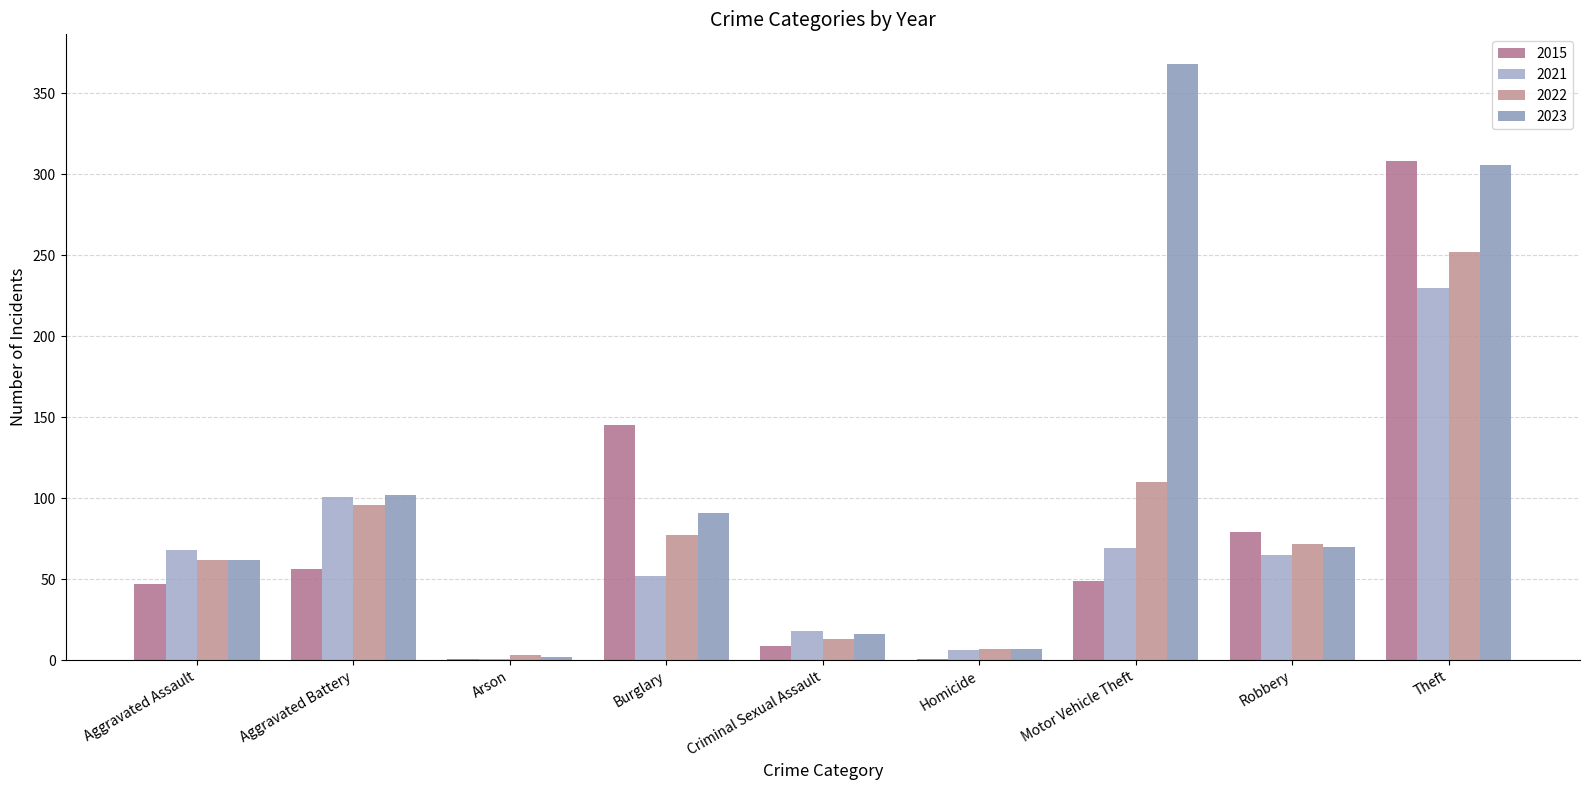

What is the sum of the 2015 values at Theft and Arson?

309